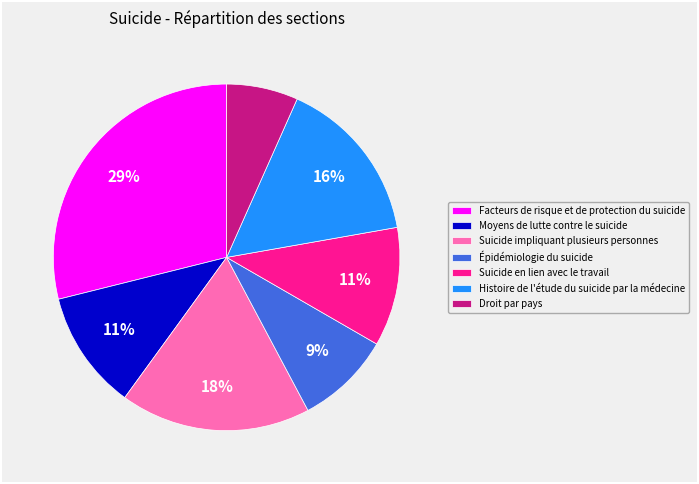

Is the sum of Suicide impliquant plusieurs personnes and Facteurs de risque et de protection du suicide greater than half?

No